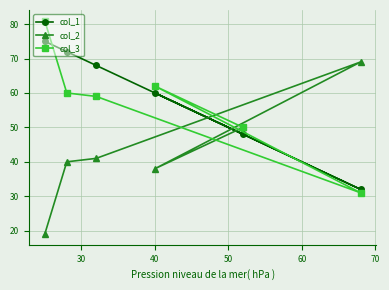

Rank the series by their maximum value, from highest to lowest.

col_3, col_1, col_2